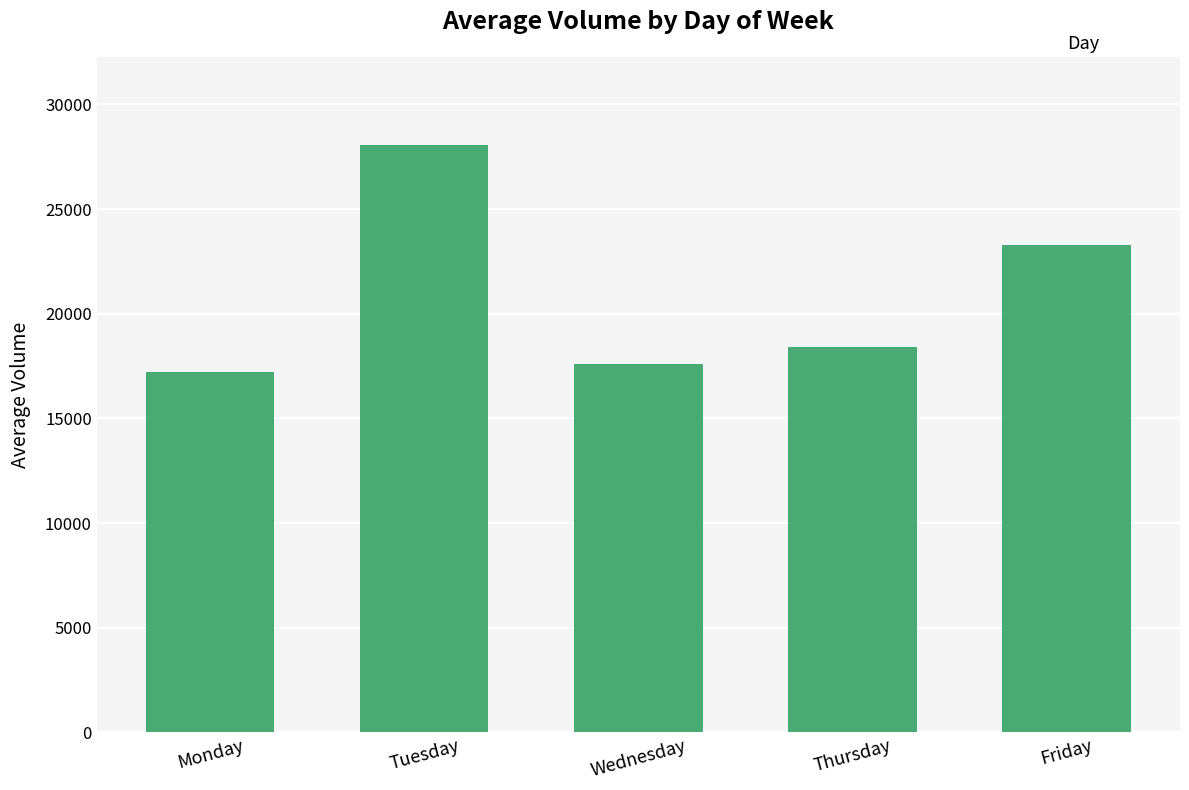

What is the difference between the maximum and minimum values?

10833